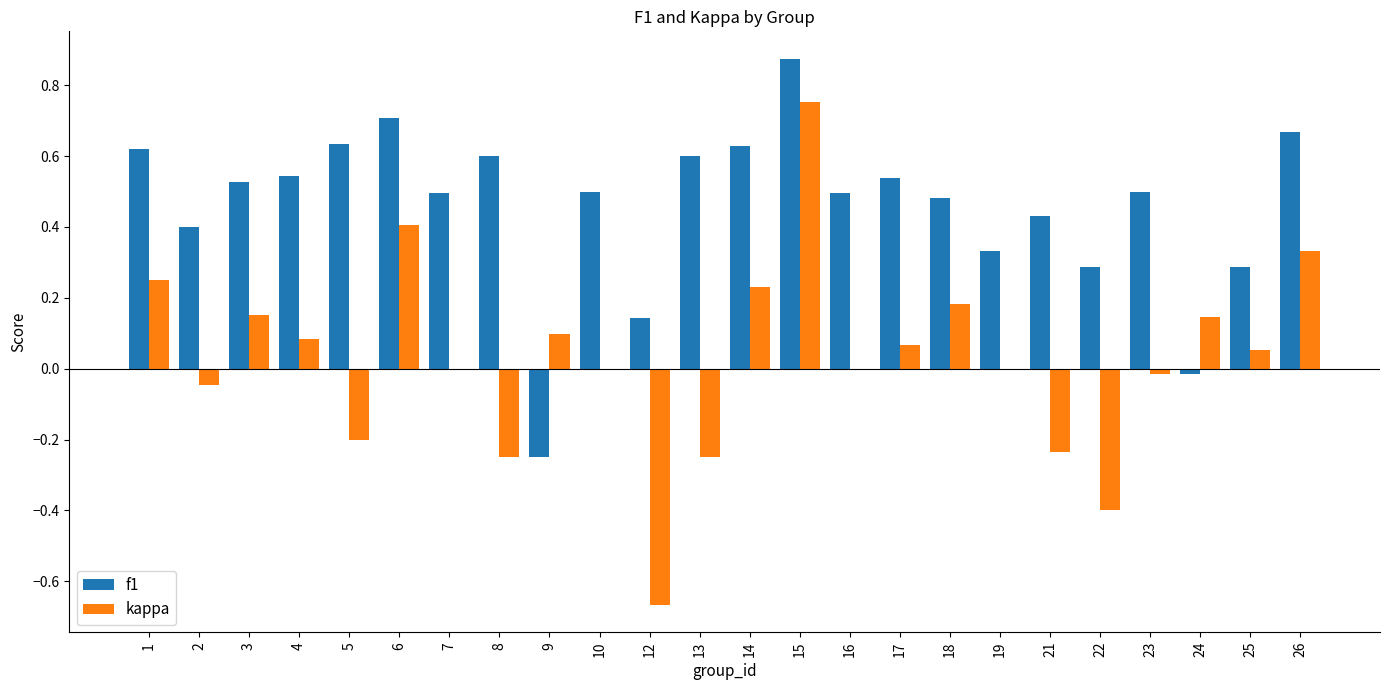

Is the value of kappa at 16 greater than the value of f1 at 15?

No